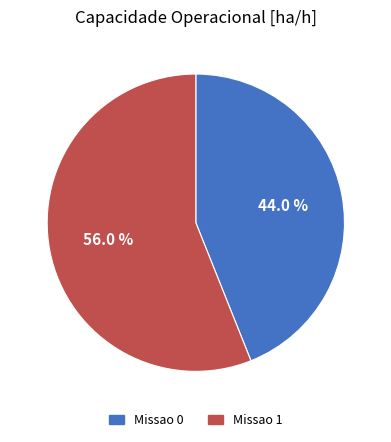

Rank the categories by value from highest to lowest.

Missao 1, Missao 0